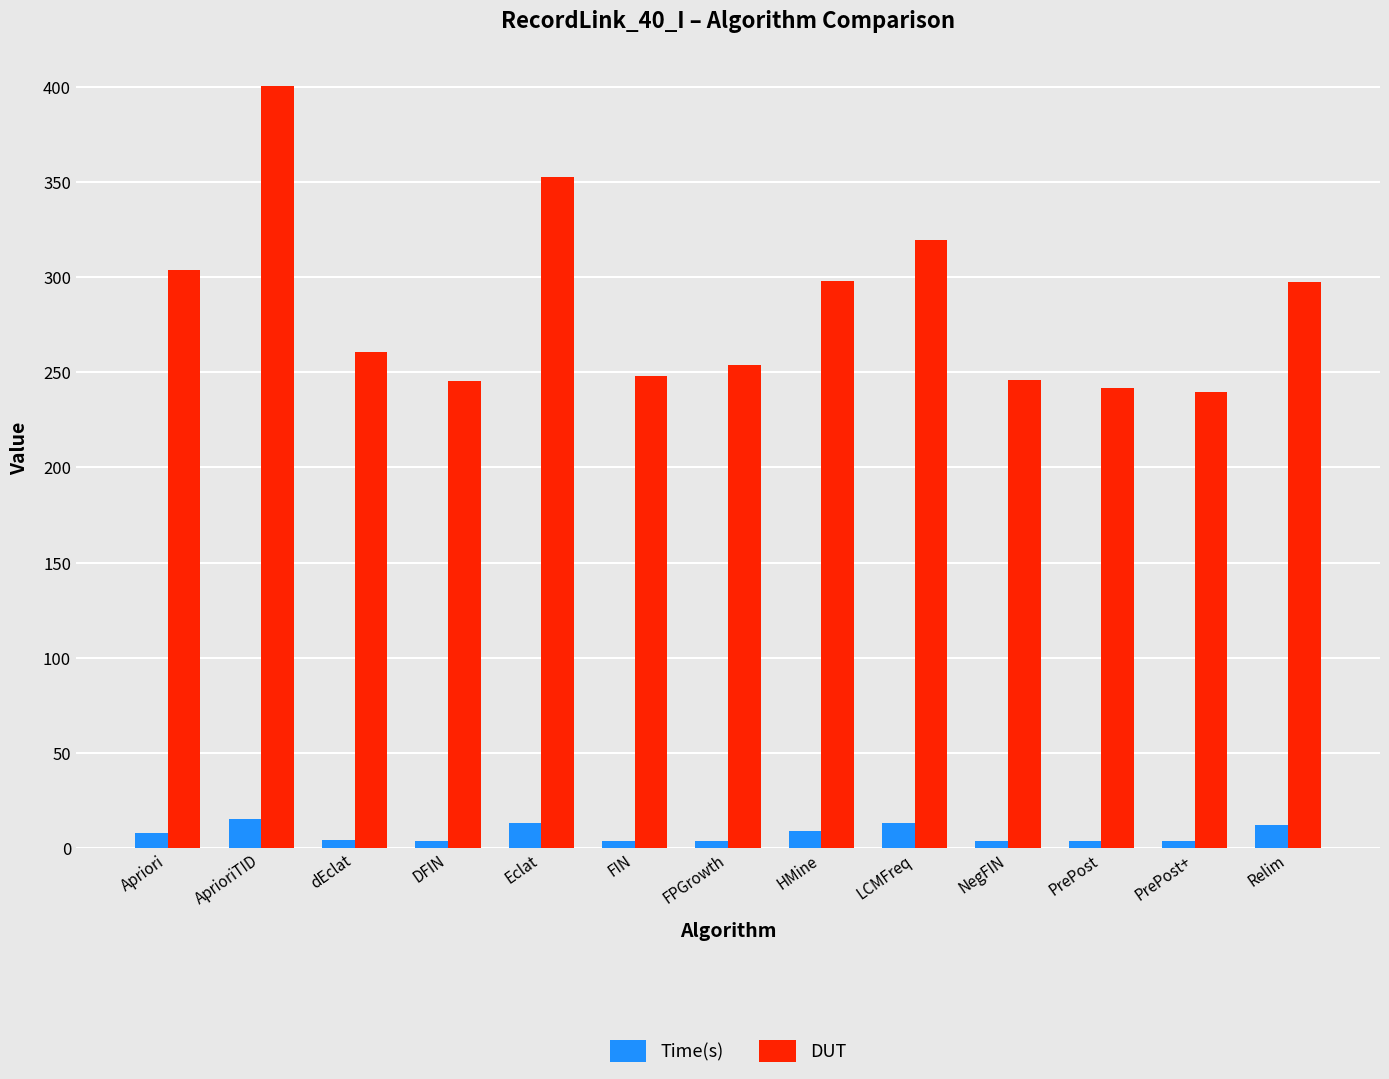

At which label does DUT first exceed 260?

Apriori